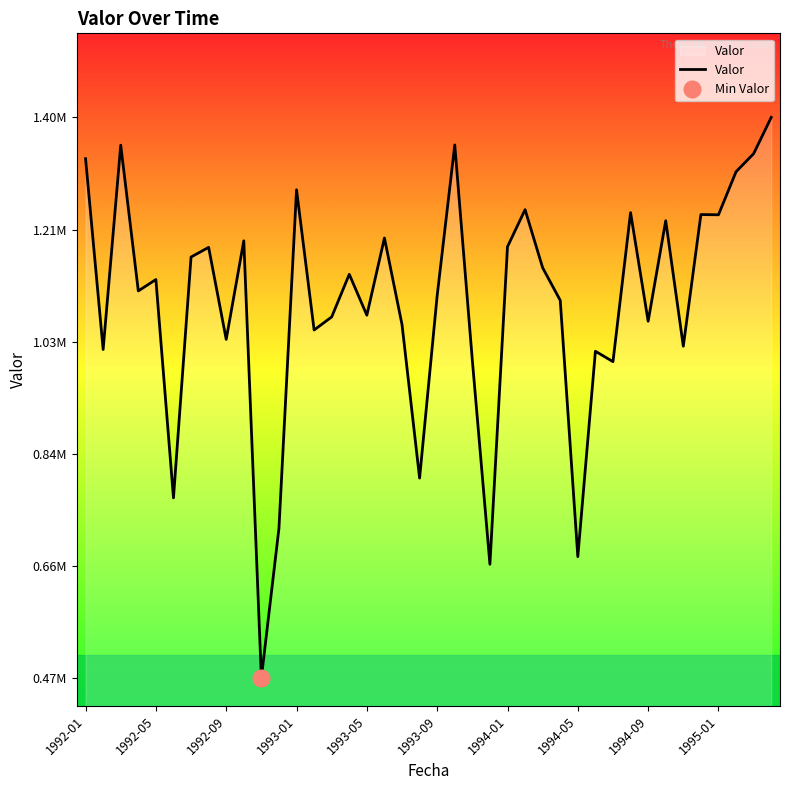

At which label does the data first exceed 1128887?

1992-01